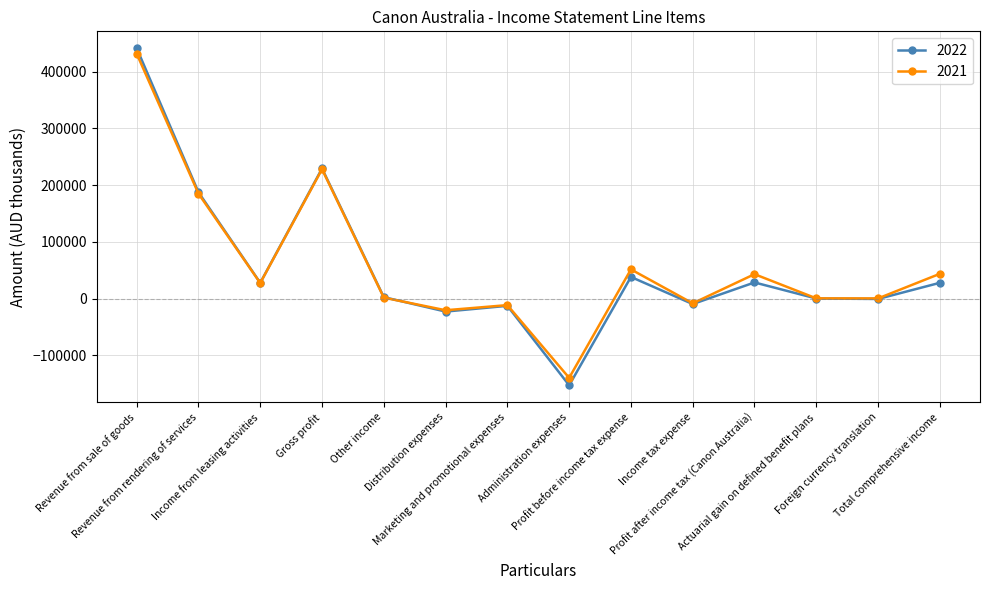

At which category does 2022 reach its first local peak?

Gross profit